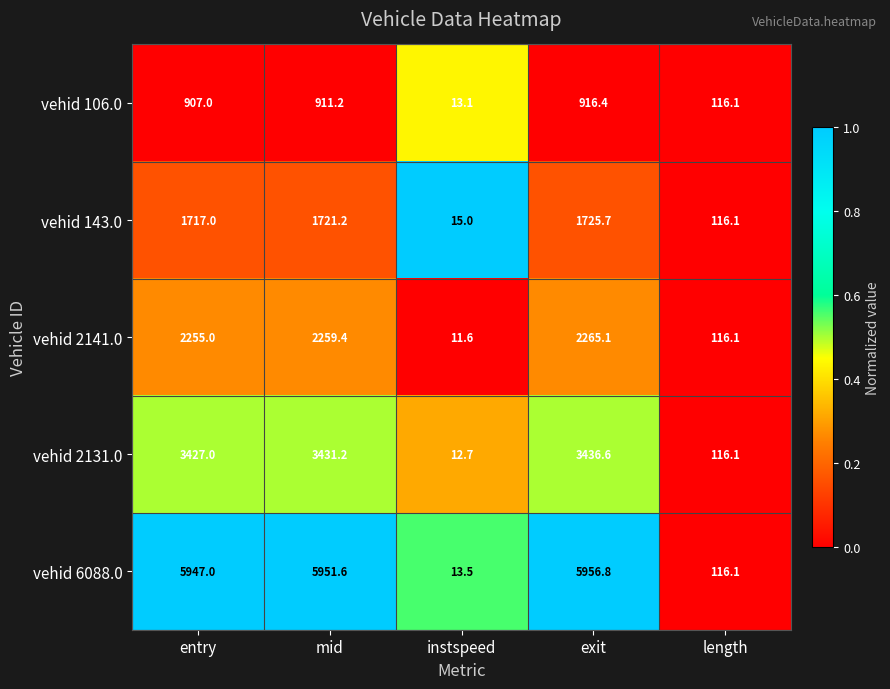

What is the minimum value shown in the chart?

11.6